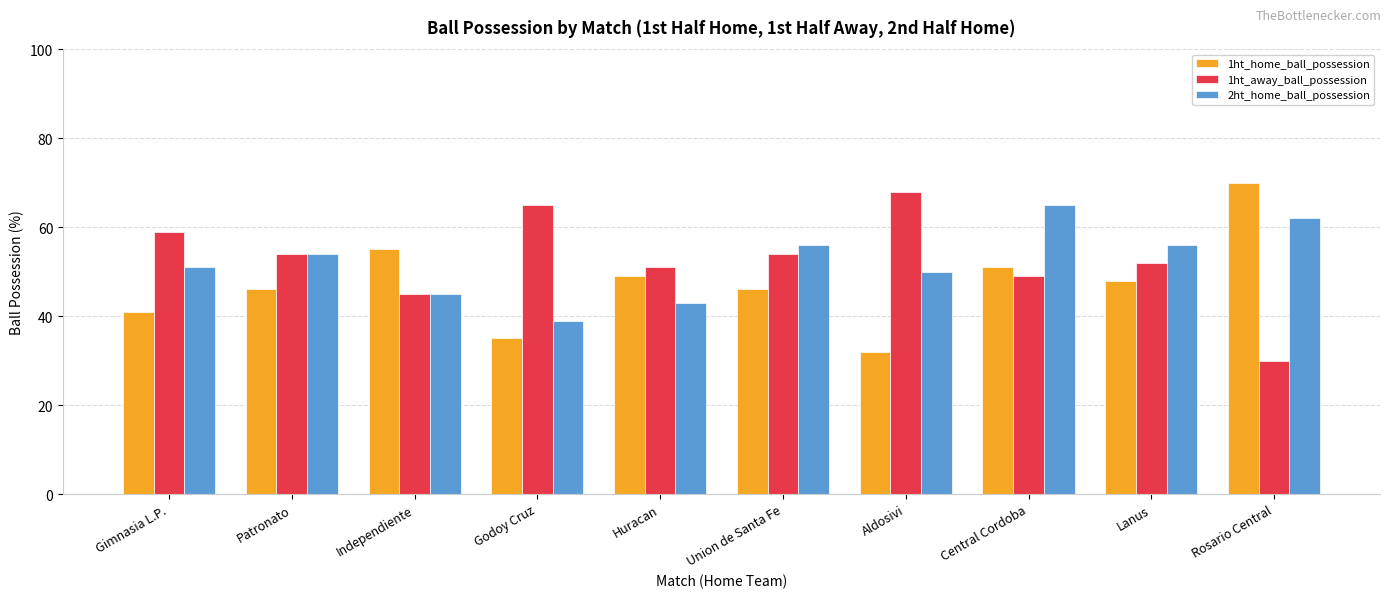

At which category does the chart reach its minimum across all series?

Rosario Central